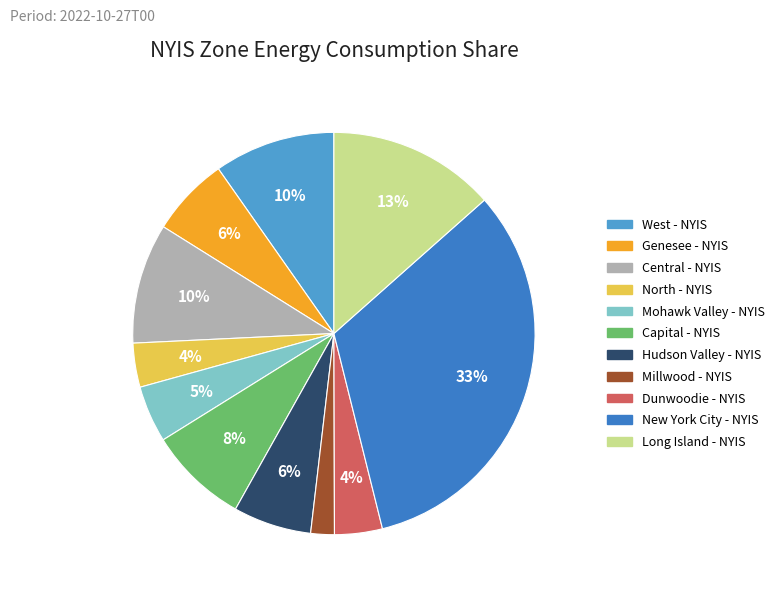

Count the number of slices in the pie.

11